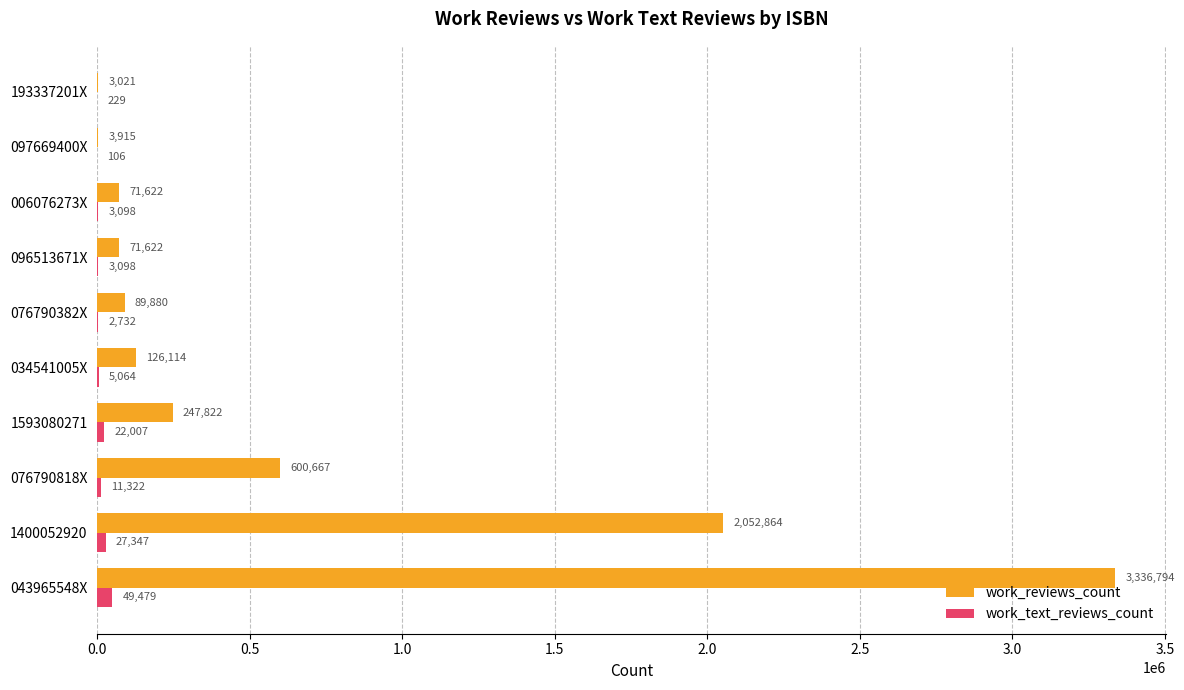

Is the value of work_text_reviews_count at 076790818X greater than the value of work_reviews_count at 076790382X?

No